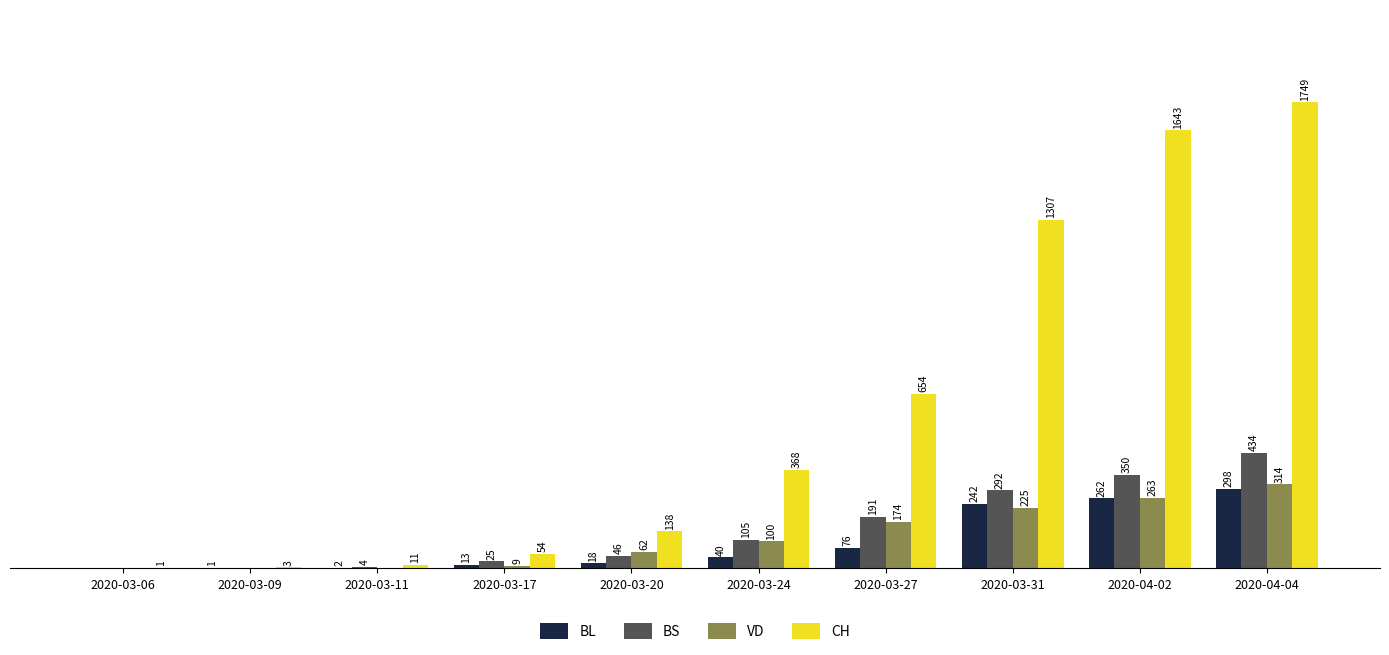

Which series has the largest total across all categories?

CH